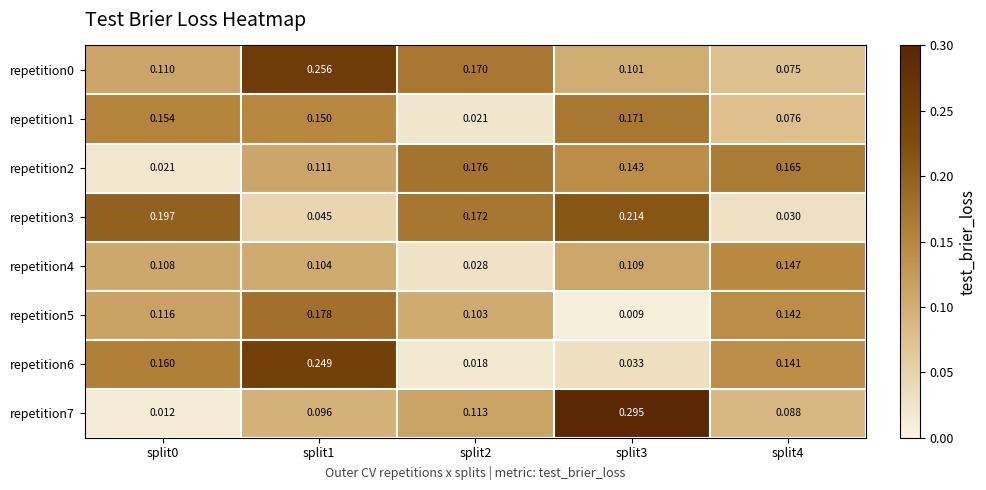

What is the total value across all series at split3?

1.1